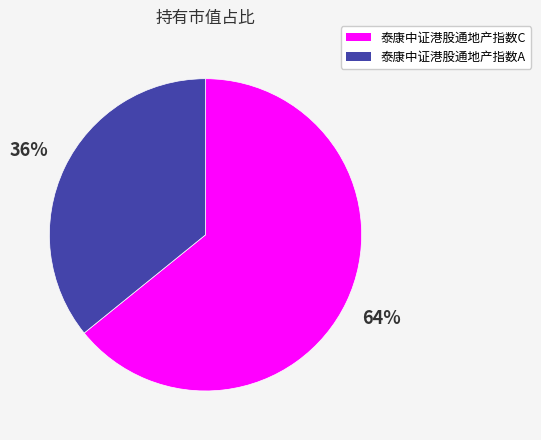

To the nearest percent, what is the combined percentage of 泰康中证港股通地产指数C and 泰康中证港股通地产指数A?

100%